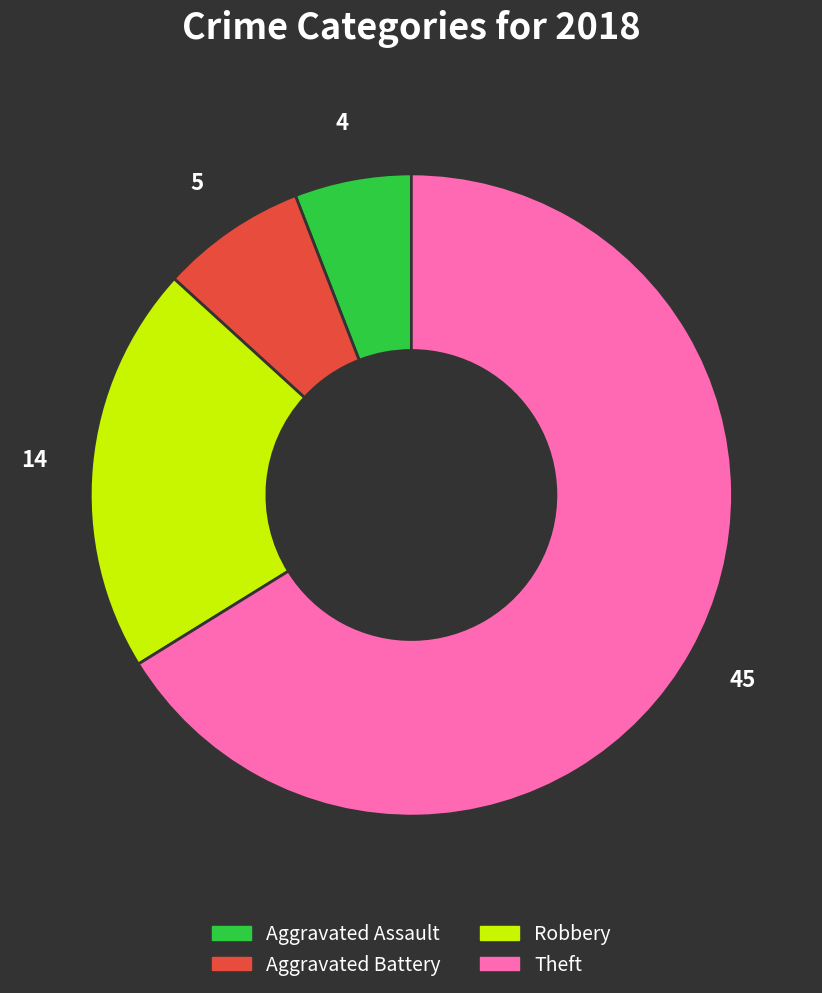

Is there a majority slice in this chart?

Yes